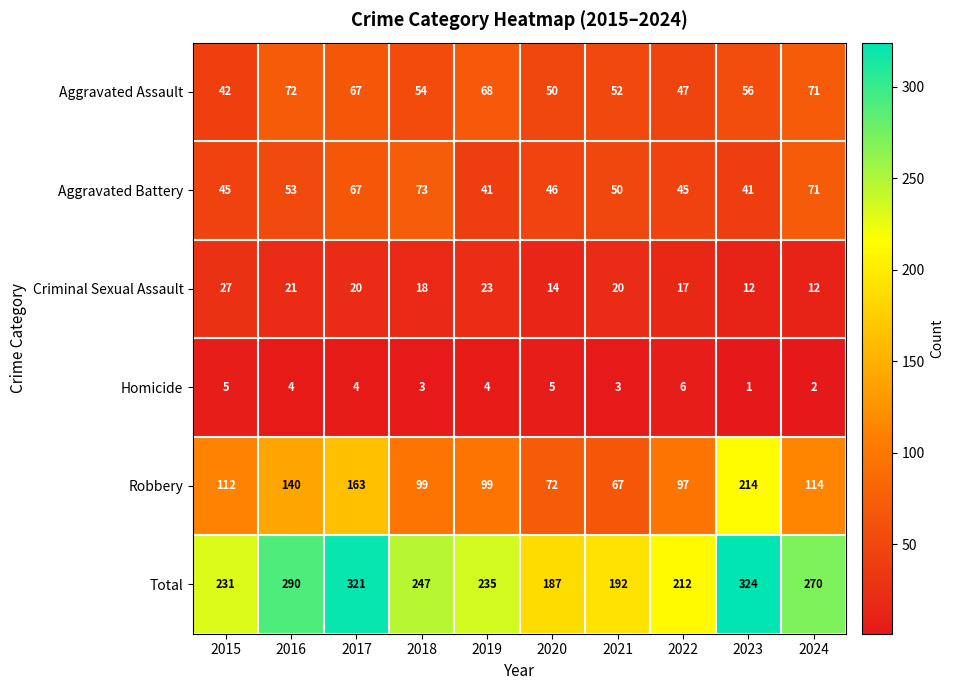

Which label corresponds to the smallest value in the chart?

2023